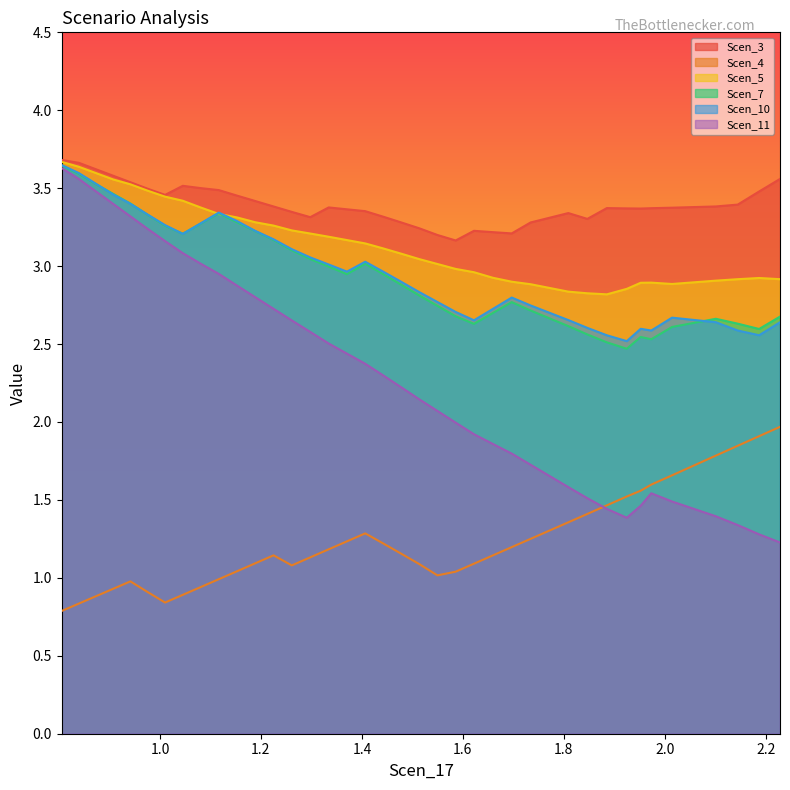

Which series has the largest total across all categories?

Scen_3